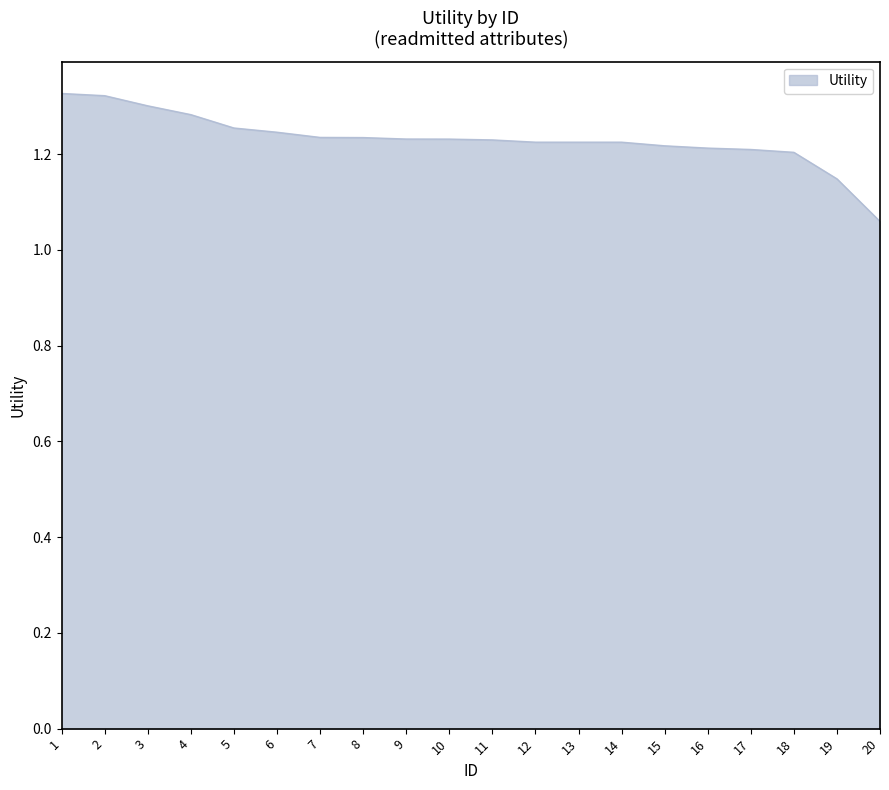

What is the sum of the values at 3 and 7?

2.5